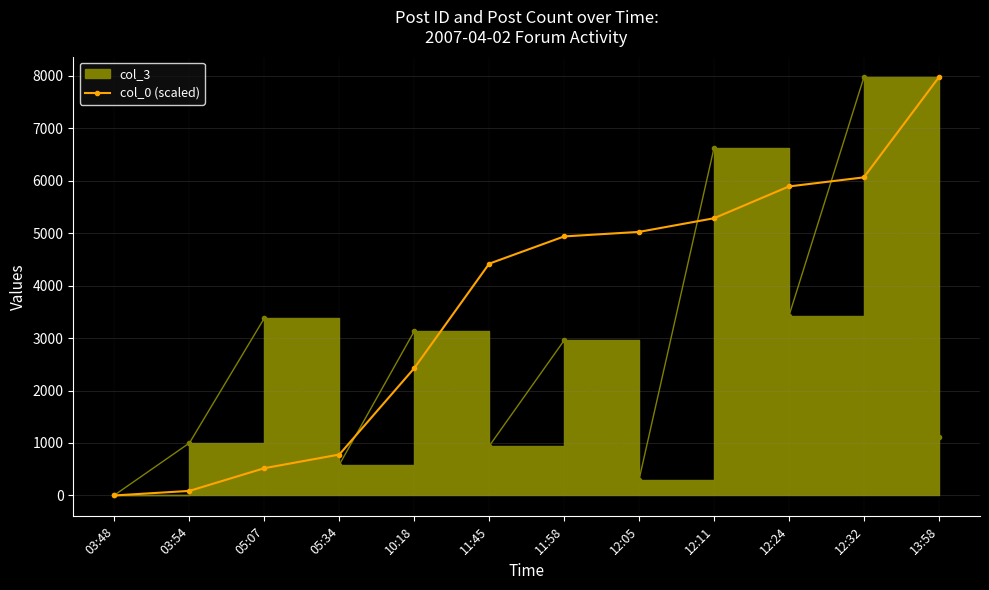

The chart shows a value of 86.6 at 03:54. True or false?

True